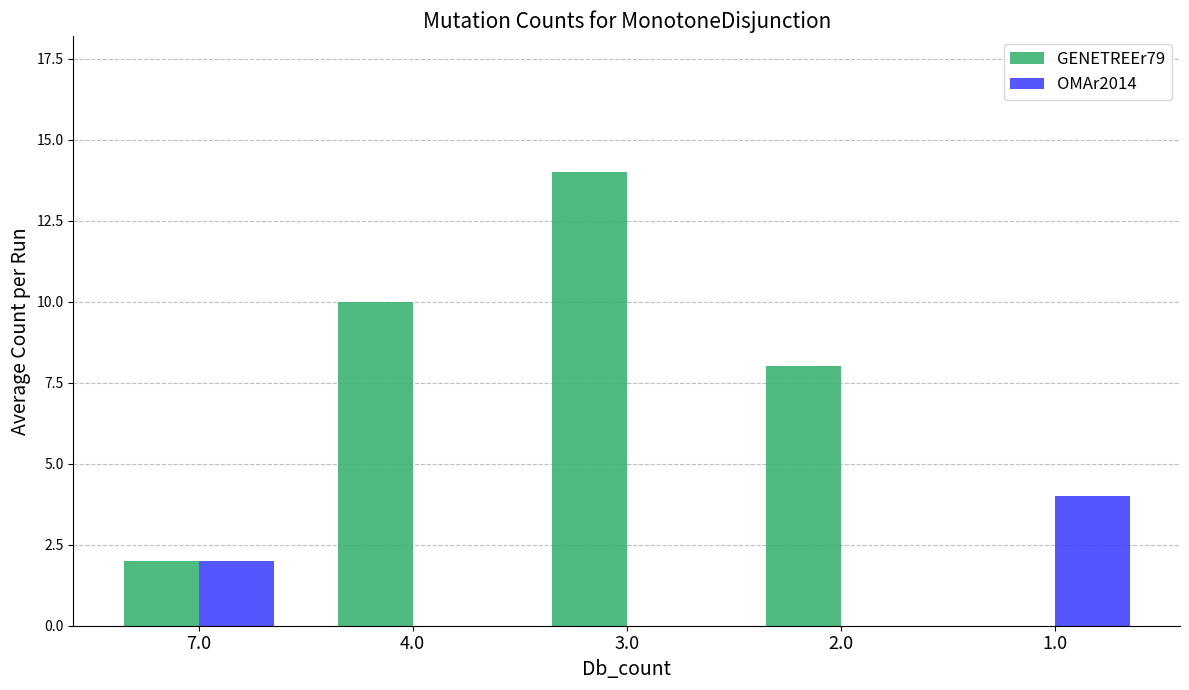

What is the sum of all GENETREEr79 values?

34